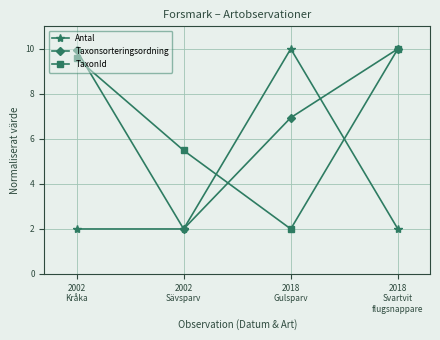

At how many categories does at least one series exceed 5?

4